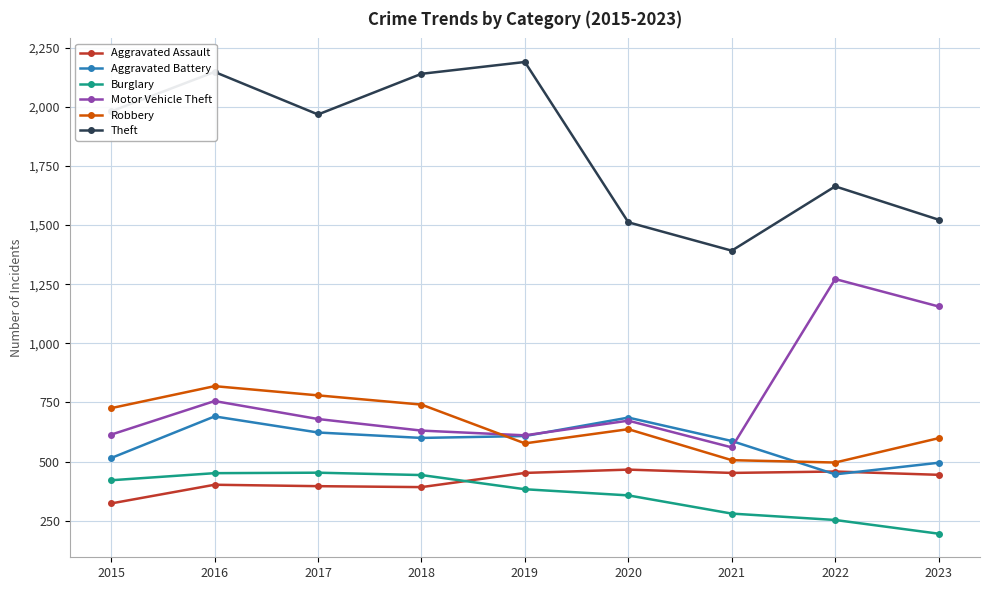

Which label corresponds to the smallest value in the chart?

2023